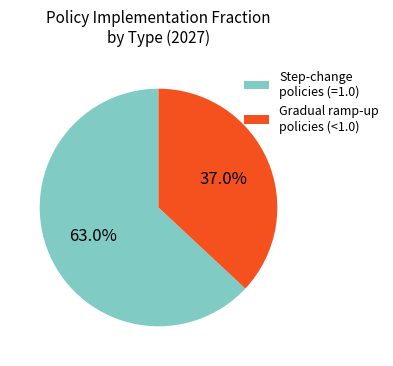

How many slices are in this pie chart?

2